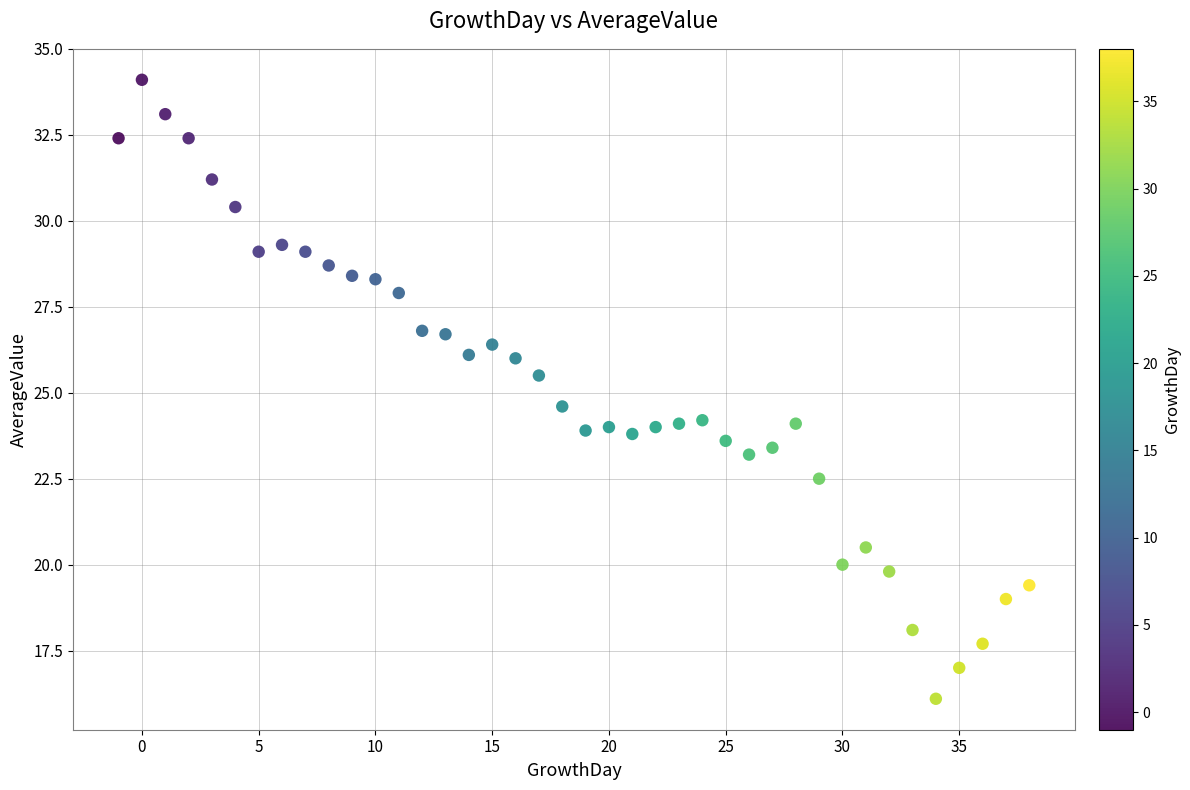

What is the range of X values (max minus min)?

39.0